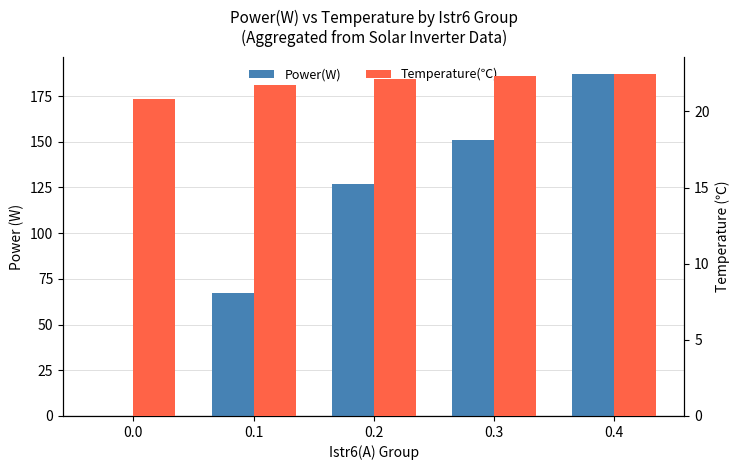

Reading right to left, what are all the values shown in this chart?

Power(W): 0.4=187.0	0.3=151.0	0.2=127.0	0.1=67.0	0.0=0.0
Temperature(℃): 0.4=22.4	0.3=22.3	0.2=22.1	0.1=21.7	0.0=20.8